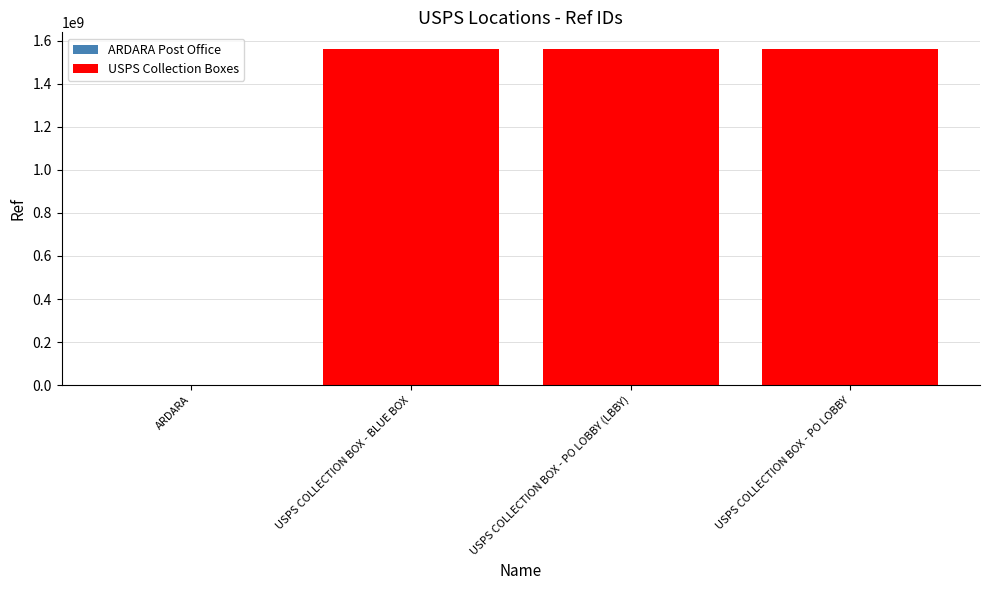

Reading left to right, extract all data points from this chart.

ARDARA=1353279	USPS COLLECTION BOX - BLUE BOX=1561500001	USPS COLLECTION BOX - PO LOBBY (LBBY)=1561500002	USPS COLLECTION BOX - PO LOBBY=1561500004